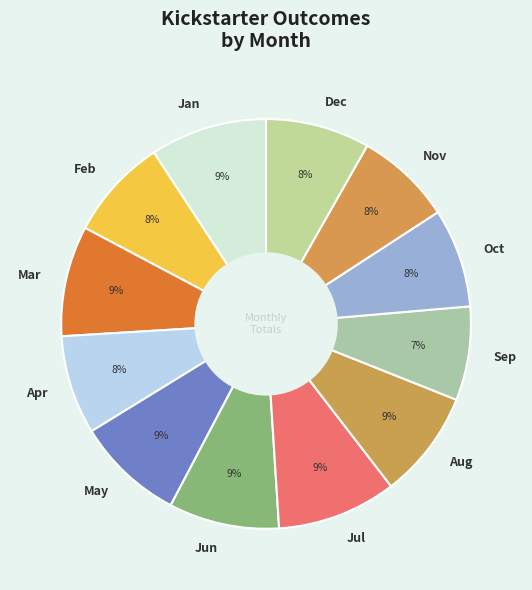

True or false: Jan accounts for 1% of the total.

False